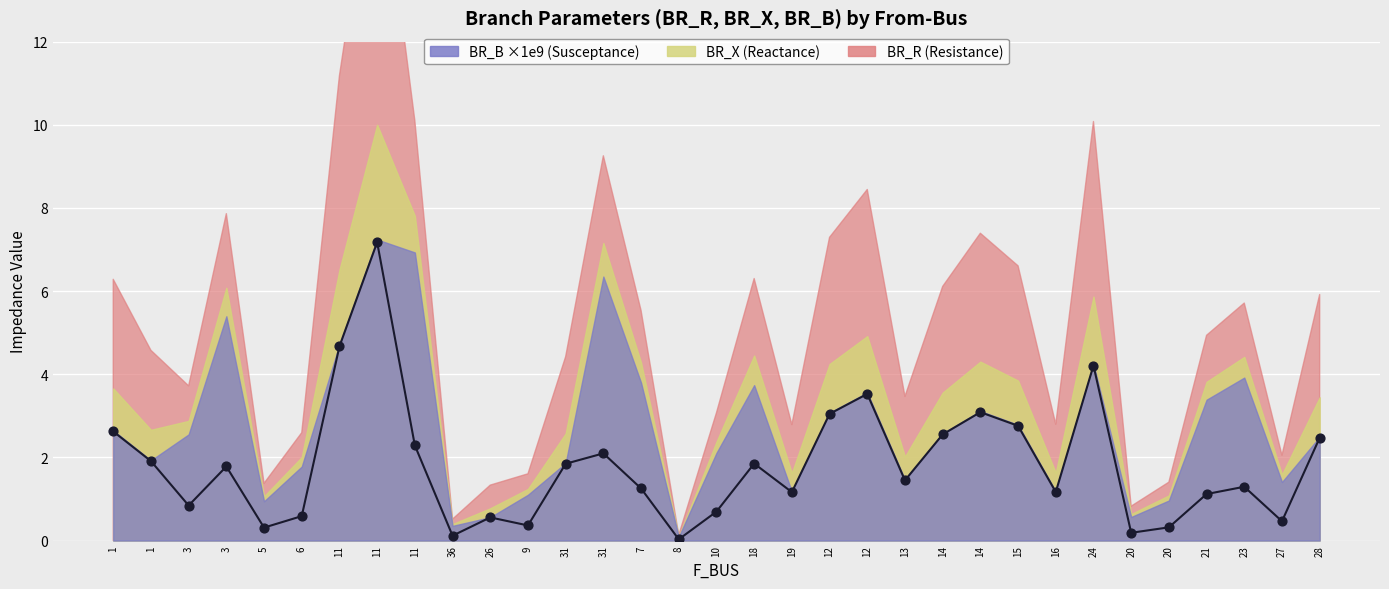

Which series has the largest total across all categories?

BR_R